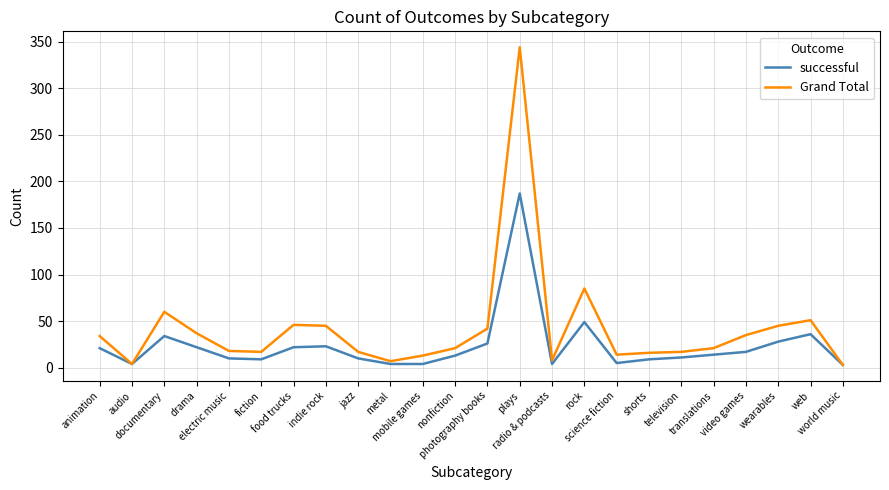

True or false: successful has more than 1 interior local peaks.

True